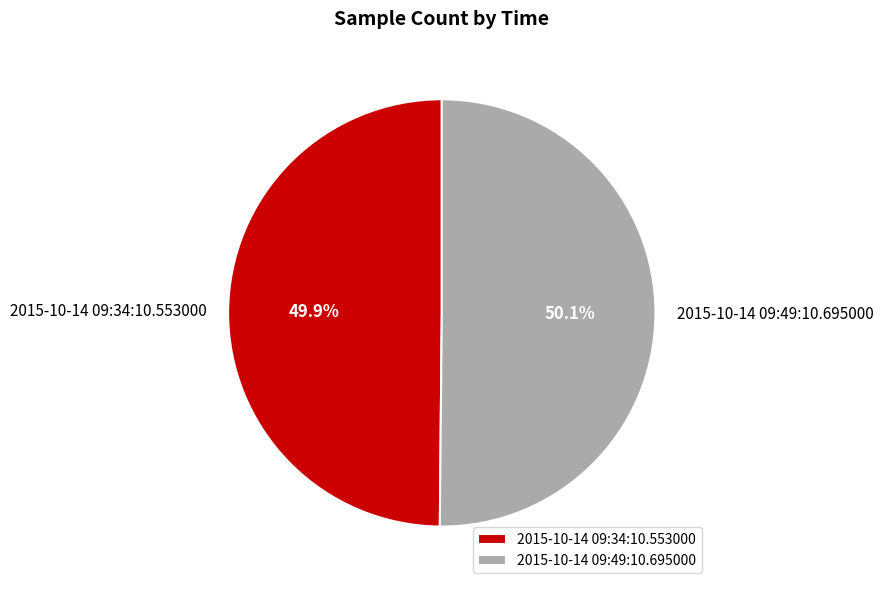

Approximately how many times larger is the value at 2015-10-14 09:34:10.553000 compared to 2015-10-14 09:49:10.695000?

1.0